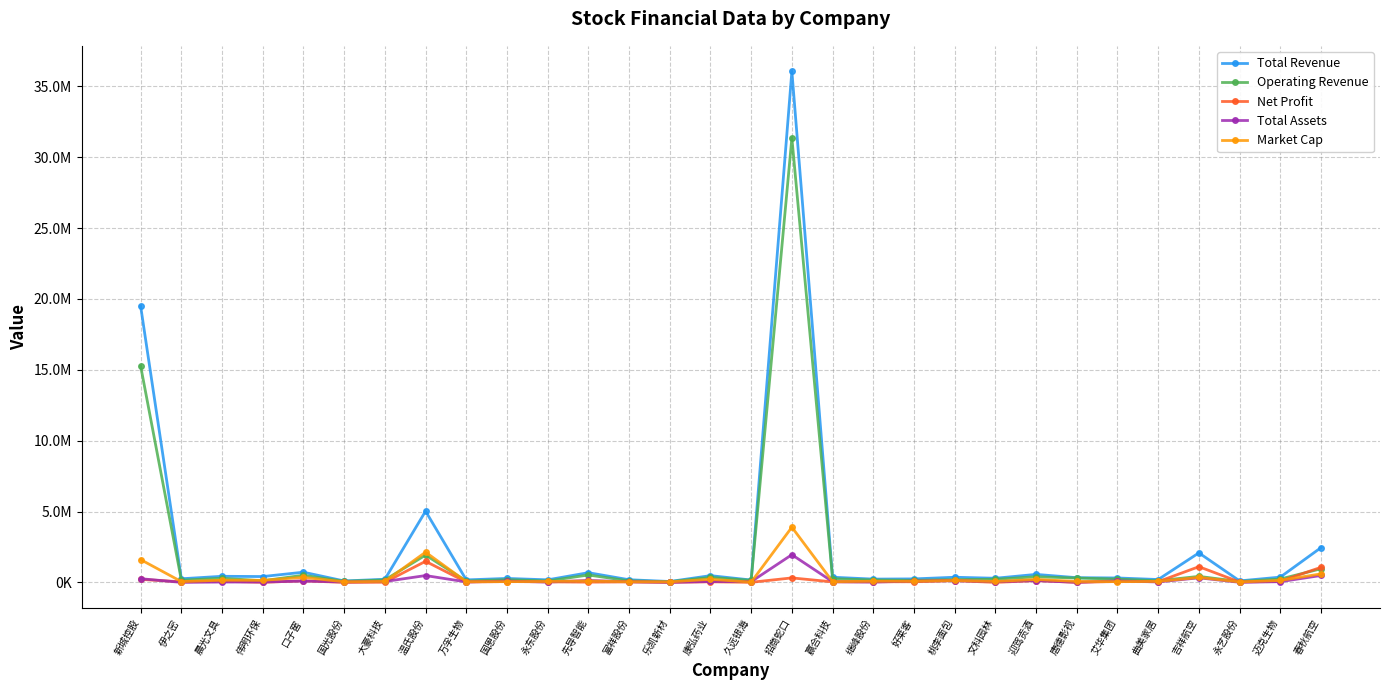

What is the label of the 25th point from the right?

国光股份